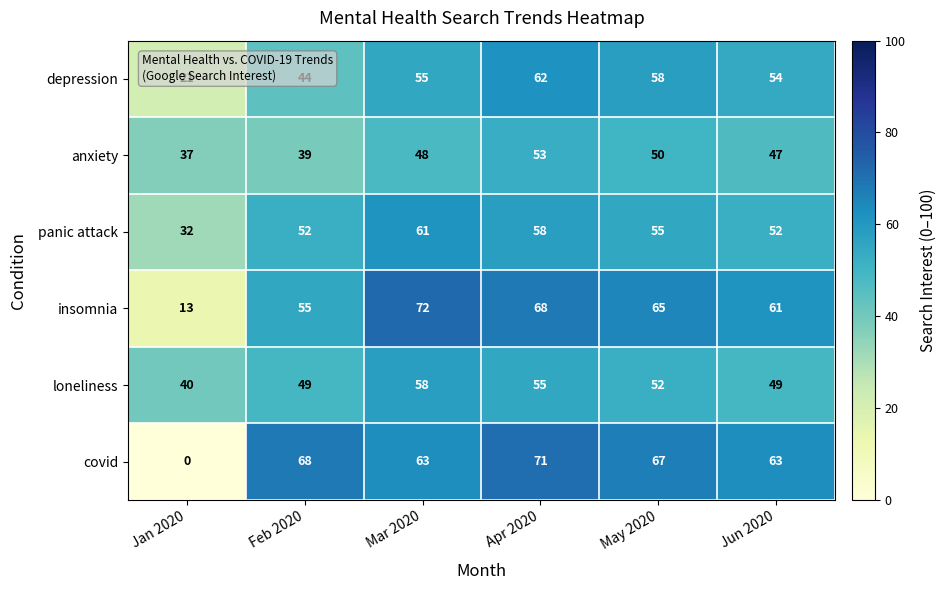

Which series has the widest spread of values?

covid